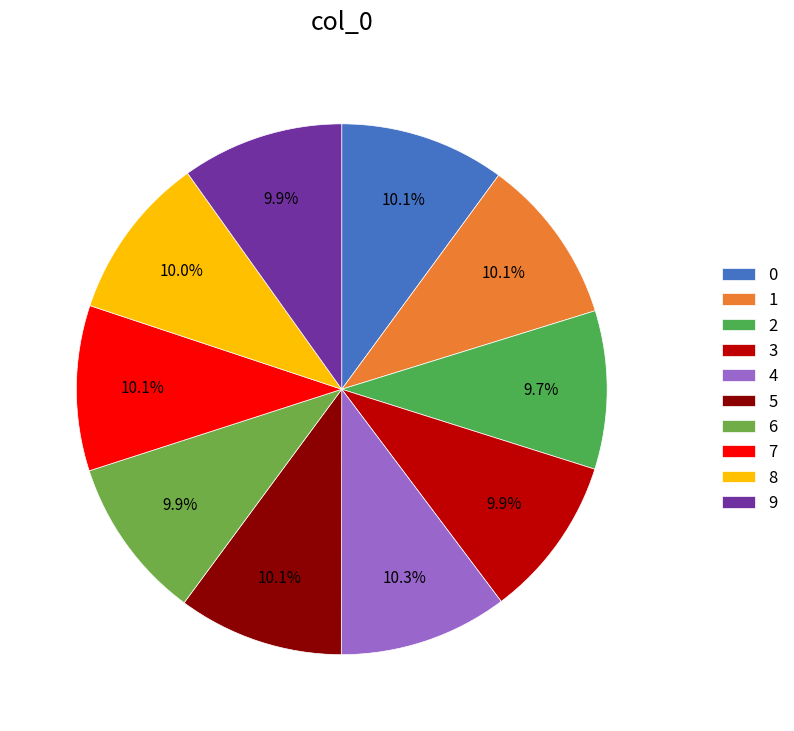

How many slices are in this pie chart?

10